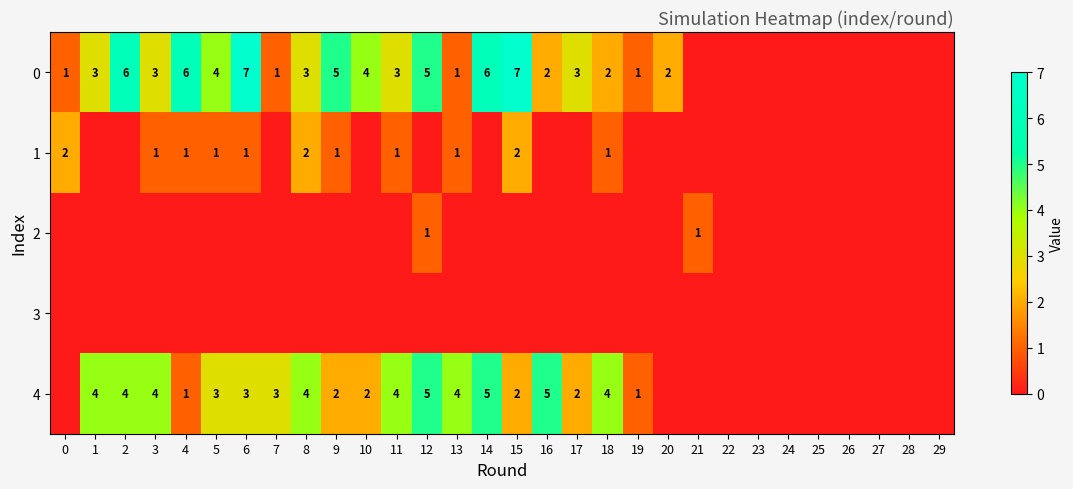

The value of 4 at 17 is 1. True or false?

False